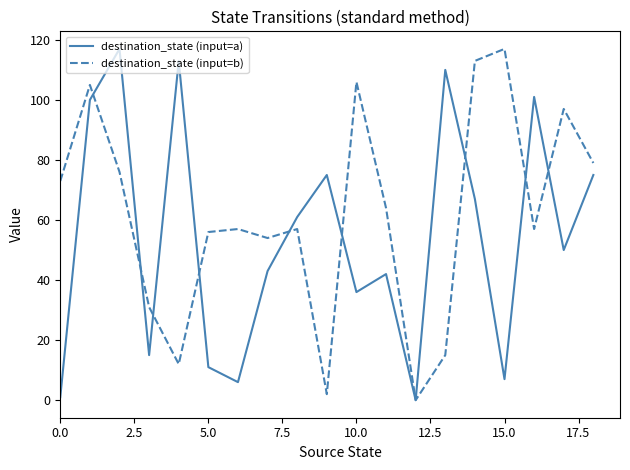

Rank the series by their average value, from lowest to highest.

destination_state (input=a), destination_state (input=b)